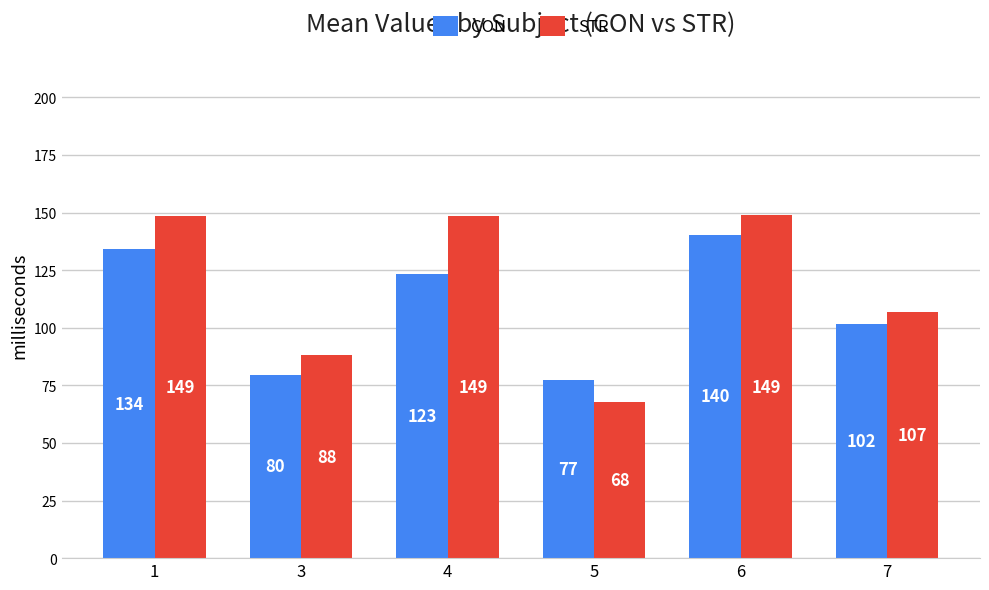

How many groups of bars are there?

6